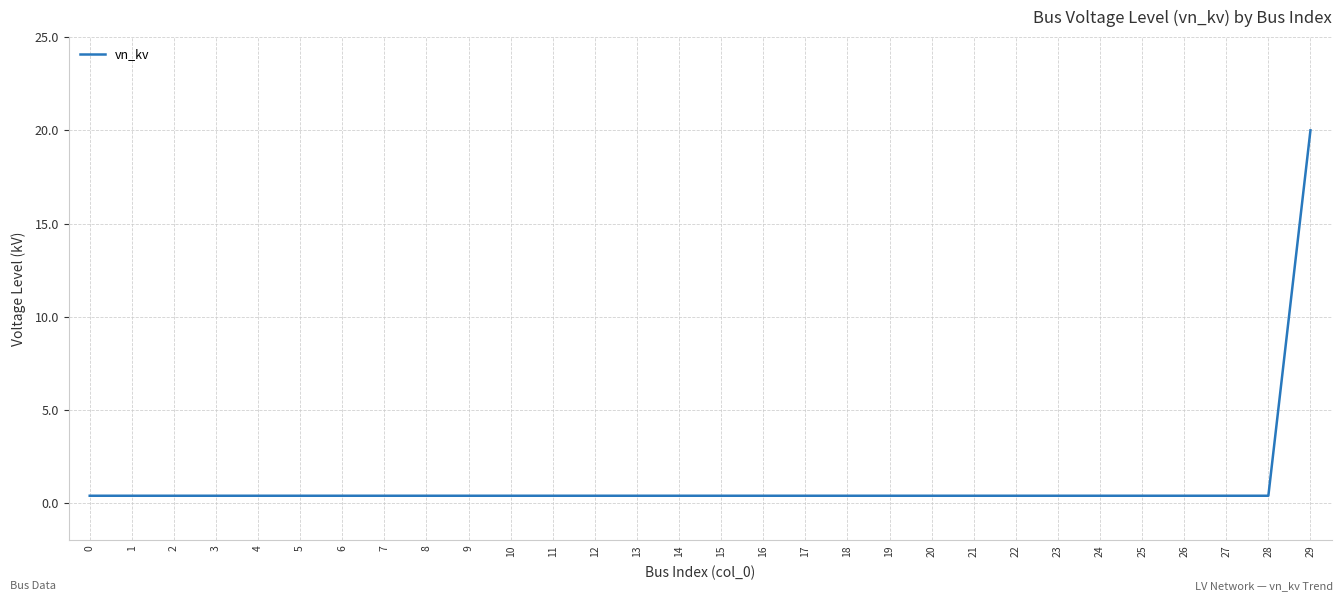

Reading left to right, what are all the values shown in this chart?

0.4	0.4	0.4	0.4	0.4	0.4	0.4	0.4	0.4	0.4	0.4	0.4	0.4	0.4	0.4	0.4	0.4	0.4	0.4	0.4	0.4	0.4	0.4	0.4	0.4	0.4	0.4	0.4	0.4	20.0